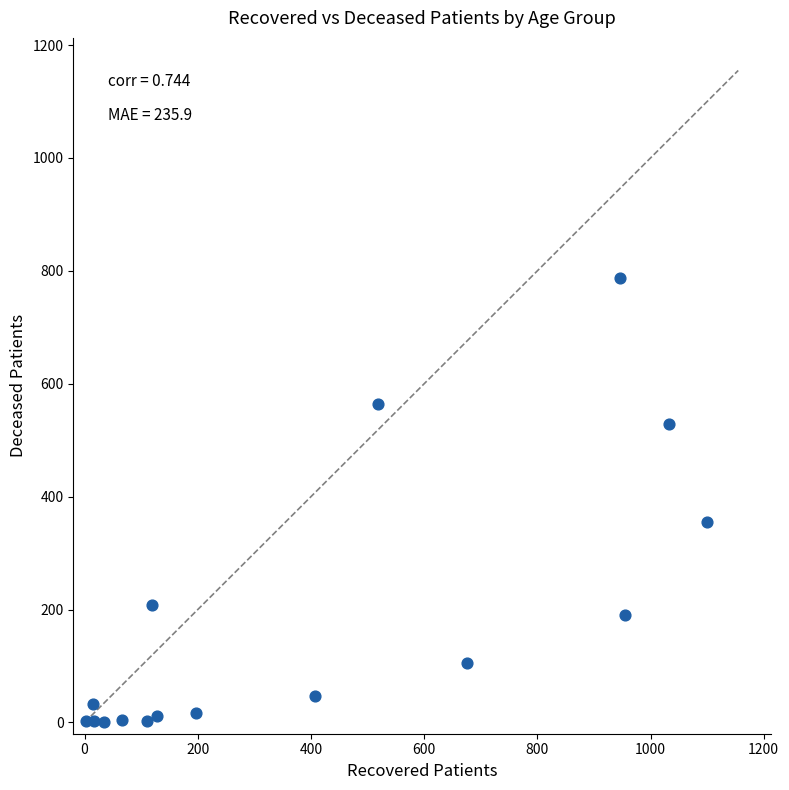

What Y value in the scatter plot is closest to 393?

355